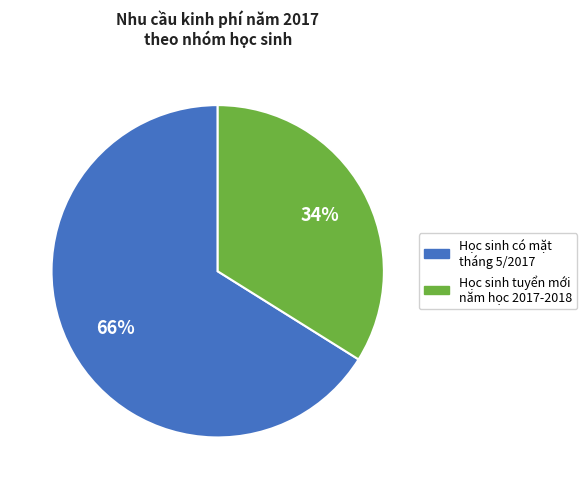

Is there a majority slice in this chart?

Yes